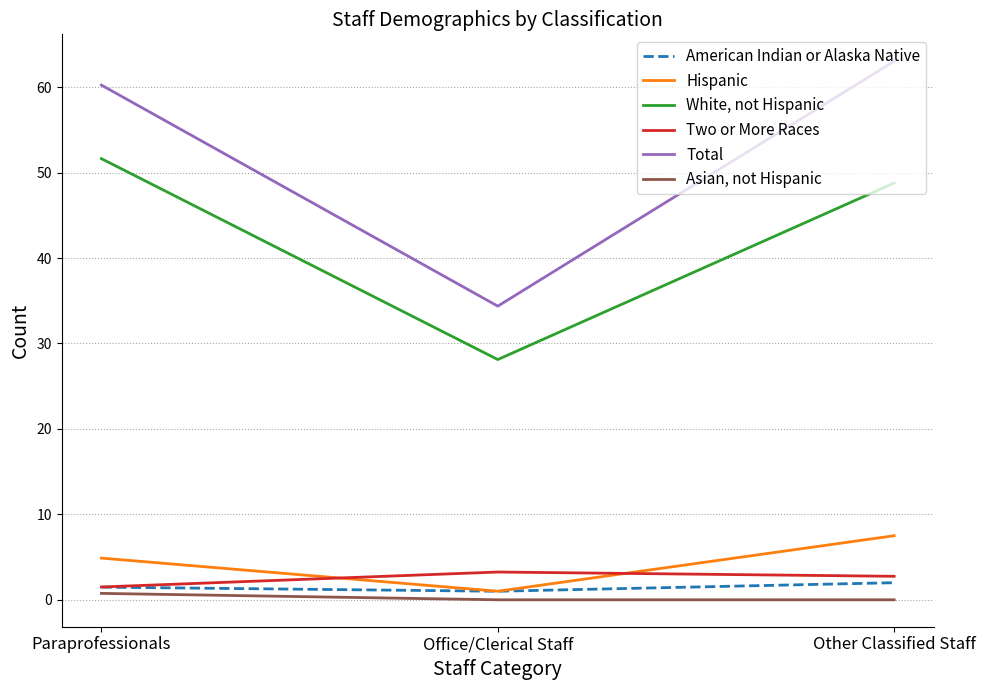

Between Office/Clerical Staff and Other Classified Staff, which series saw the biggest shift?

Total